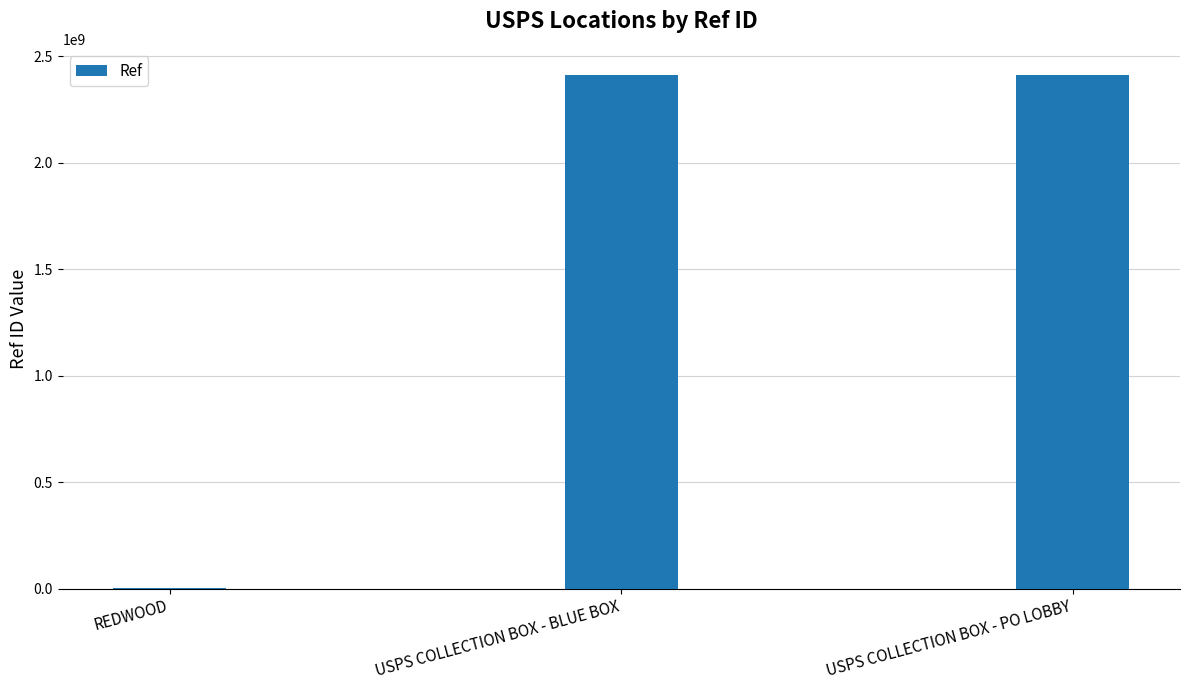

What is the greatest value displayed?

2414600002